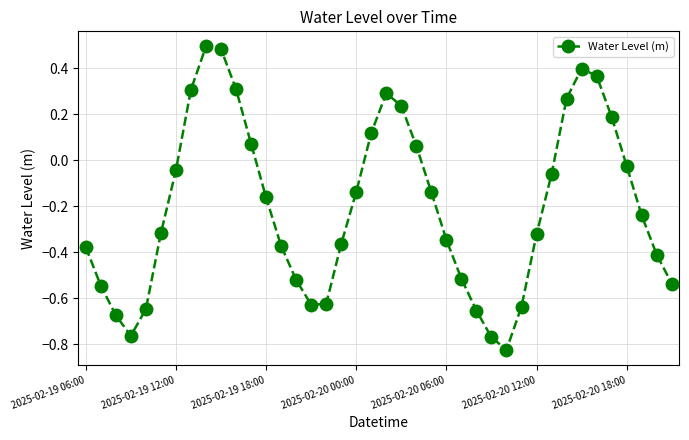

How many values are below 0?

27